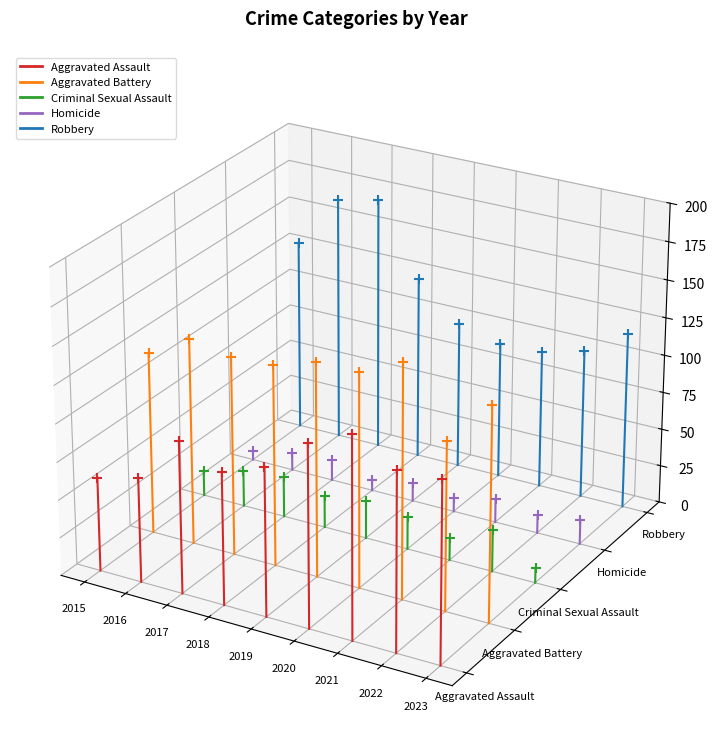

Which series contains the highest Y value?

Robbery